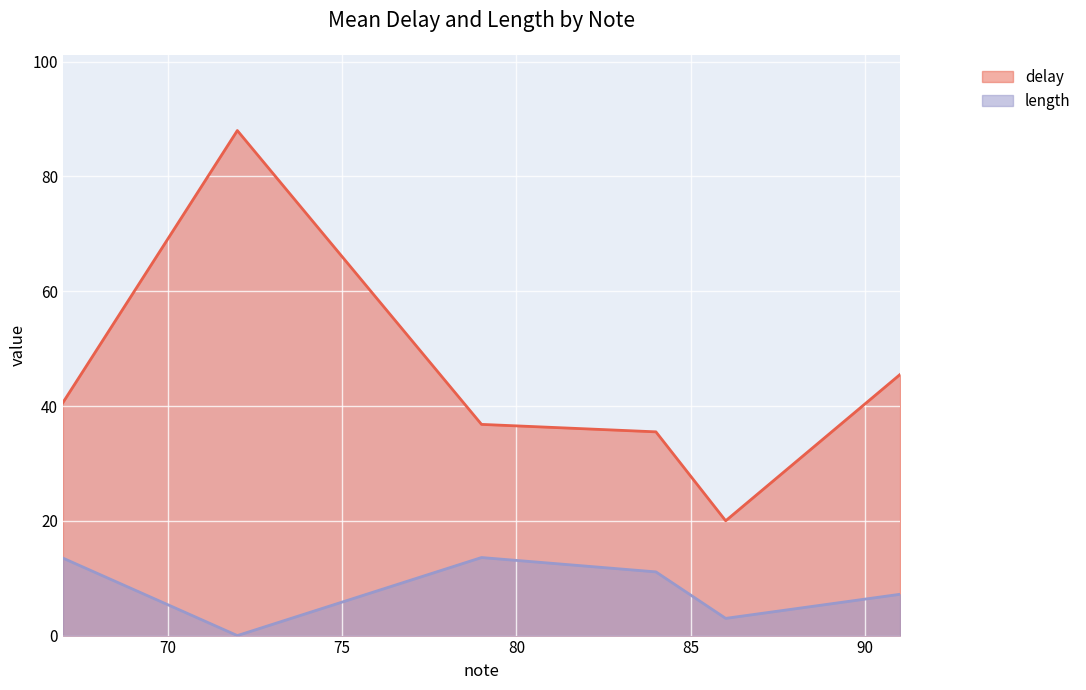

What is the difference between the highest and lowest values at 79?

23.2